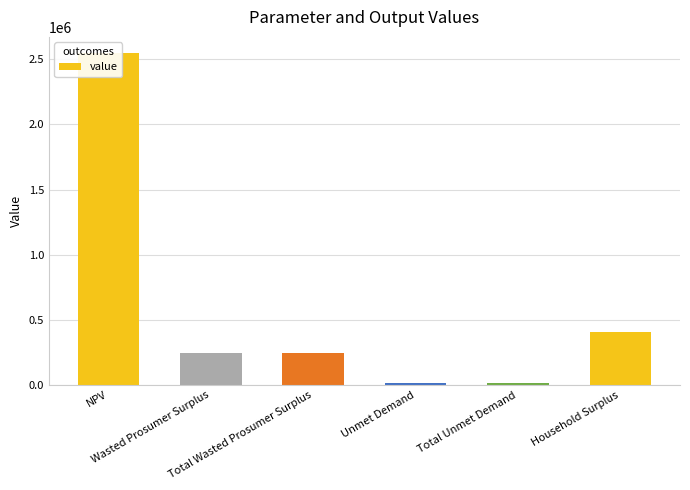

Reading left to right, list all the values displayed in this chart.

2545383.7	248925.7	248925.7	13608.0	13608.0	403255.6